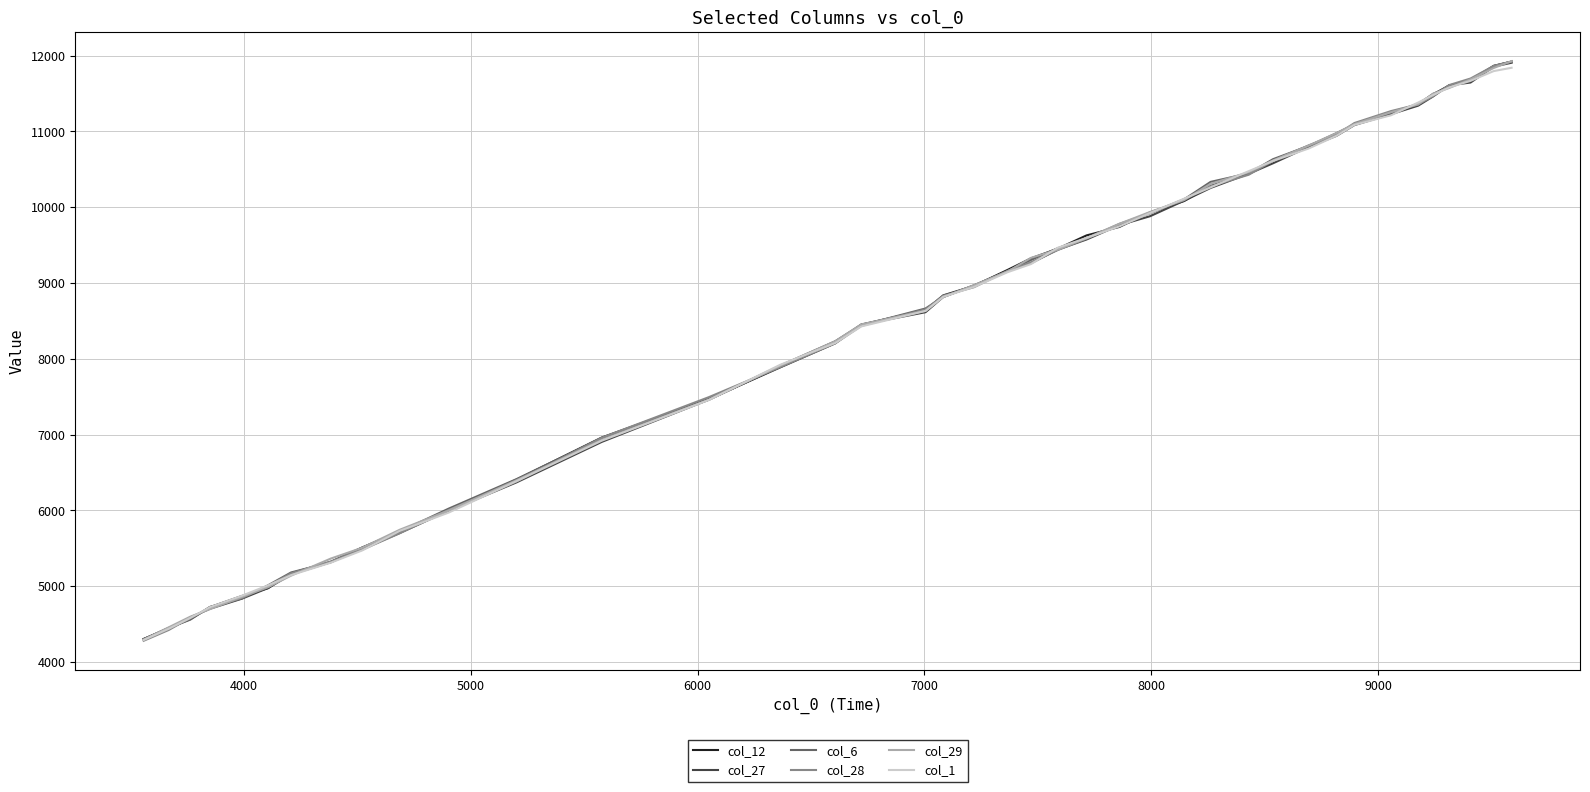

What is the highest value of the col_6 series?

11921